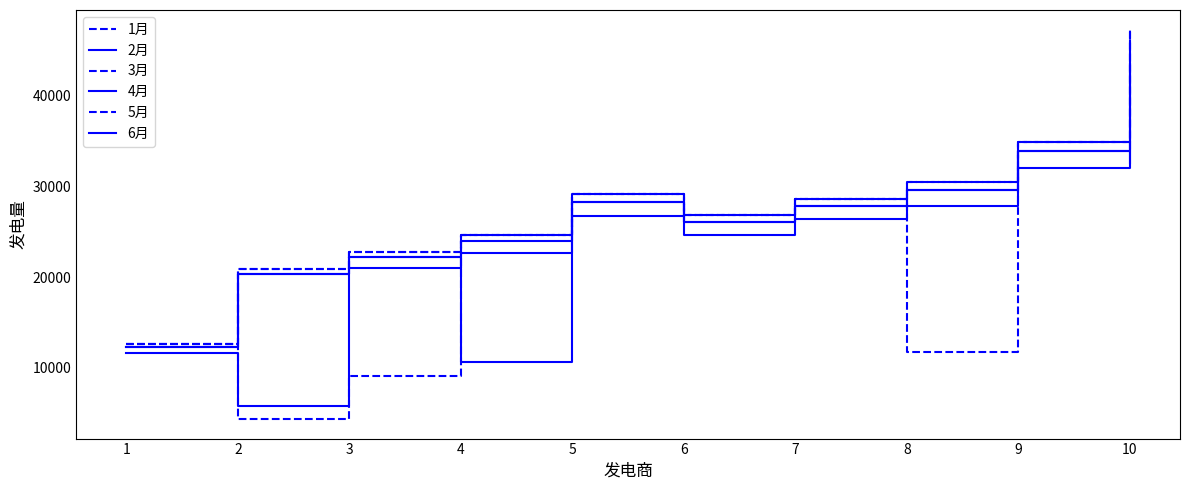

What is the value of the 4月 point at the 5th from the left?

28306